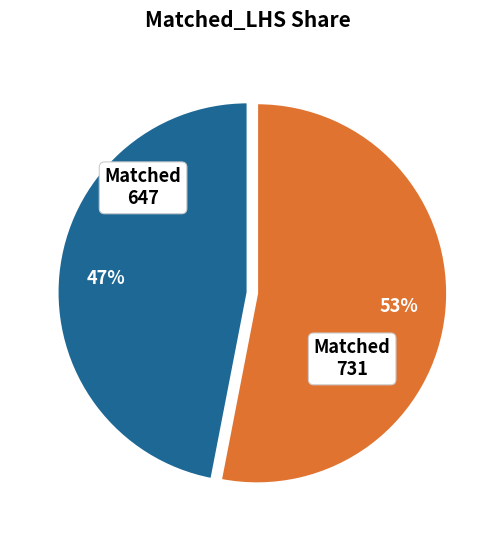

Does any single category account for the majority?

Yes